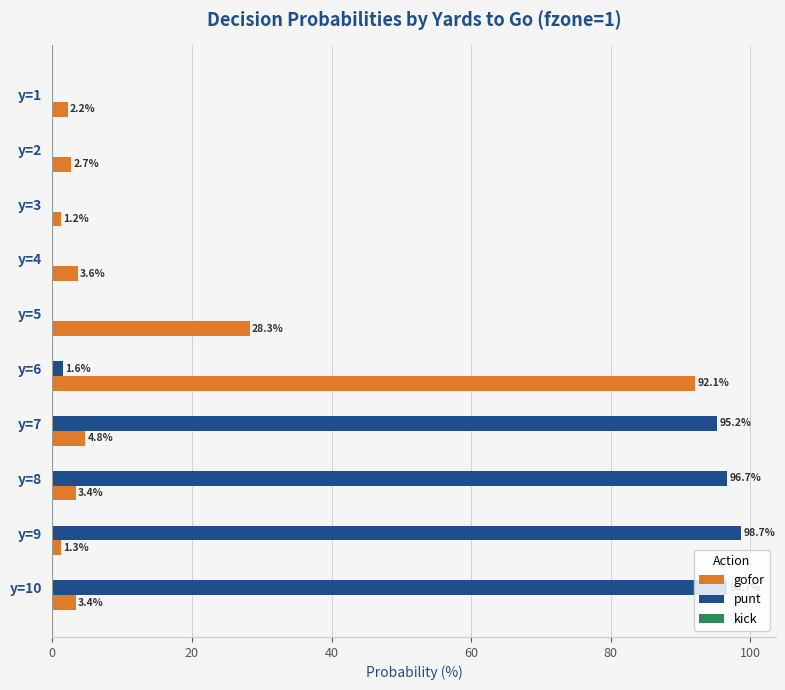

The gofor series shows 2.7 at y=2. True or false?

True